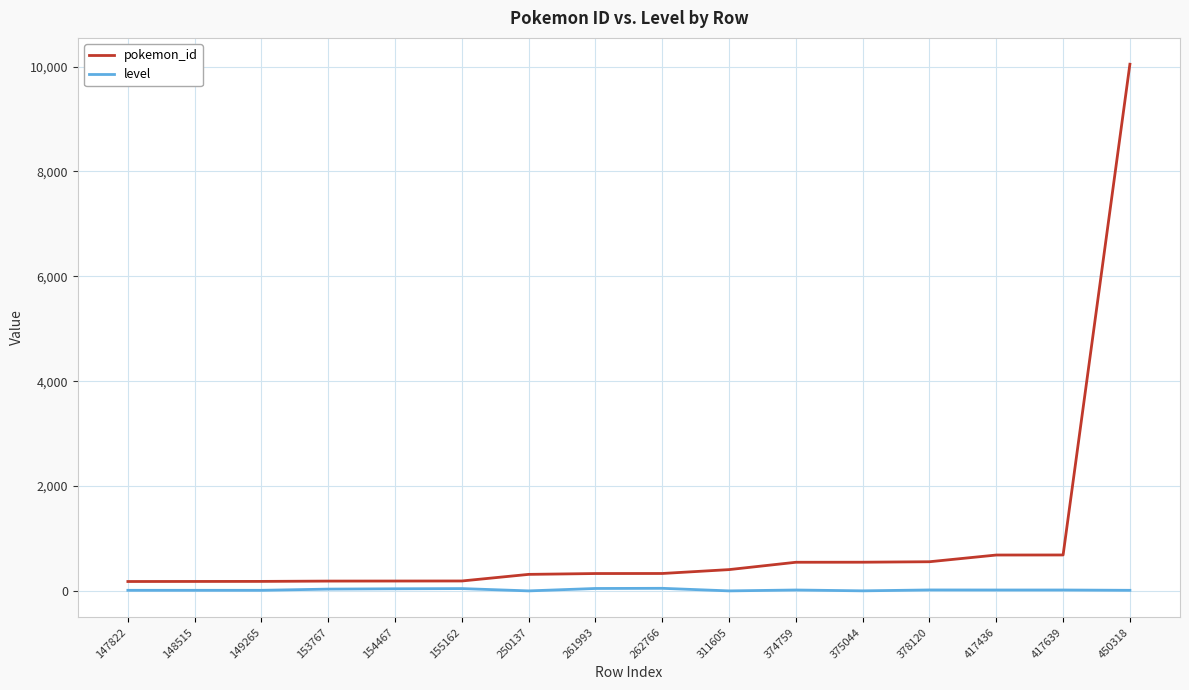

What is the maximum value for pokemon_id?

10045